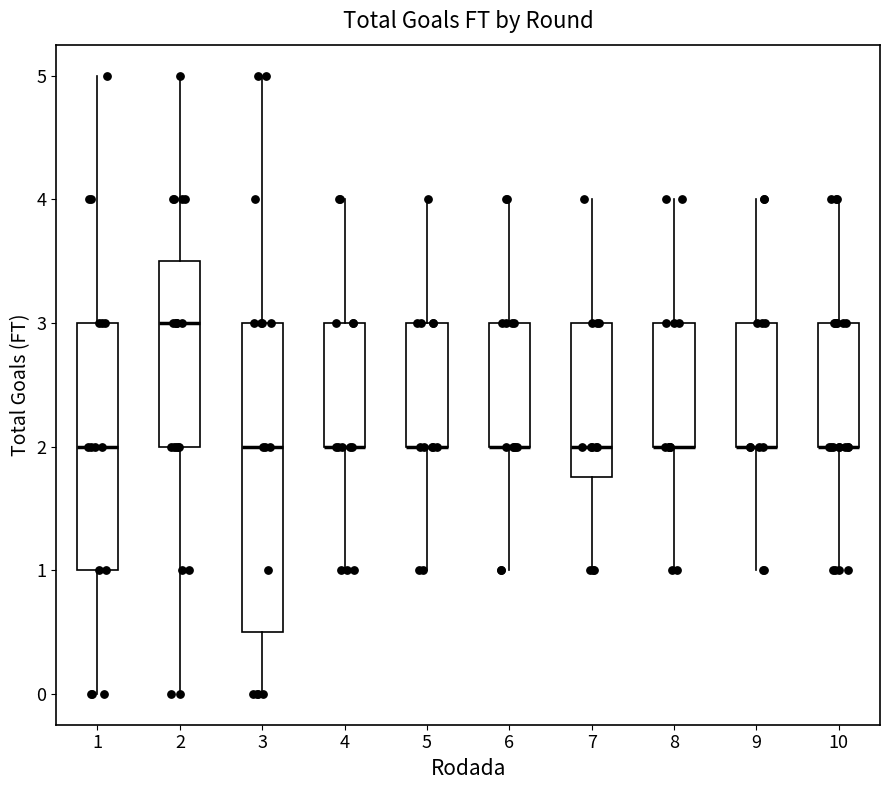

Where is the upper edge of the box at x = 10 on the y-axis? The values are not printed on the chart, so give them approximately, as read against the axis.

3.0